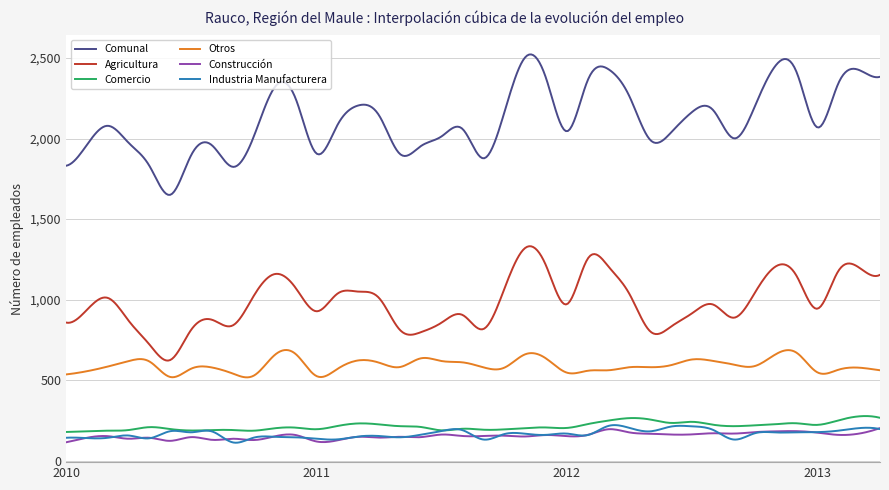

What is the maximum value shown in the chart?

2522.0